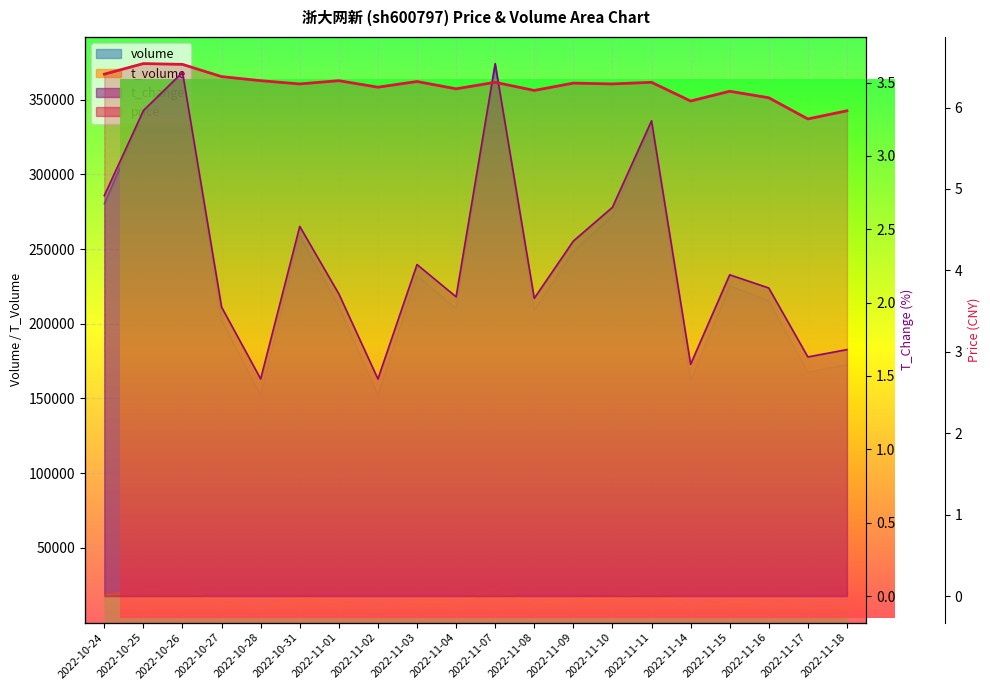

True or false: t_volume and t_change cross at least once.

False